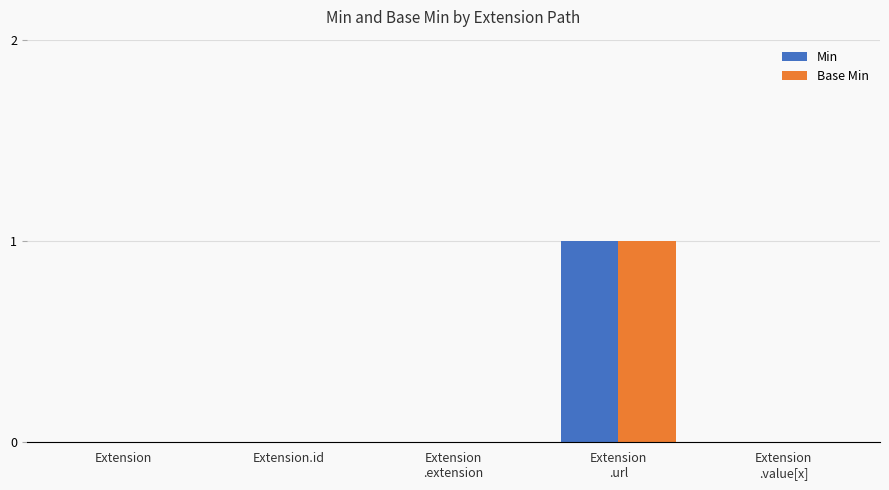

The Base Min series shows 0 at Extension. True or false?

True